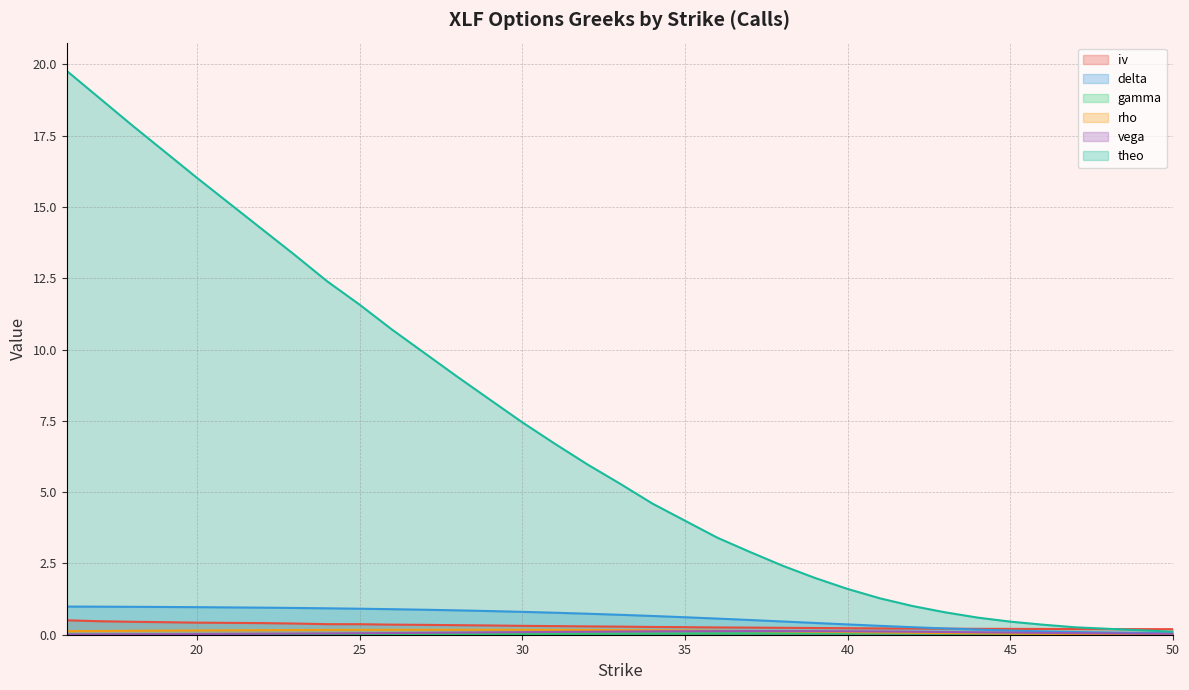

How many lines are shown in the chart?

6